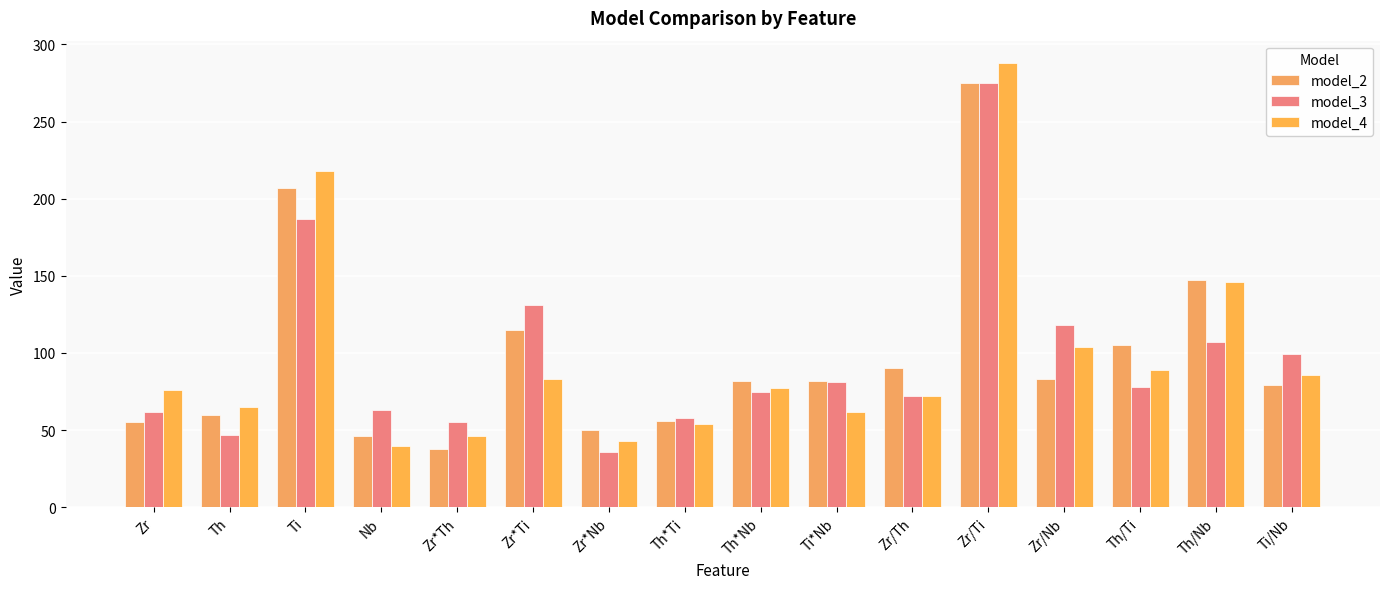

What is the highest value of the model_3 series?

275